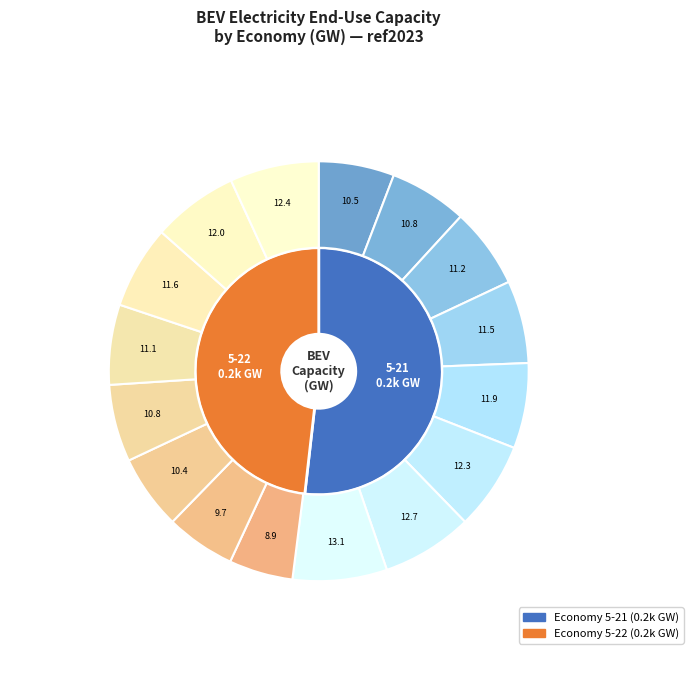

What percentage is the 2036 slice, to the nearest percent?

7%